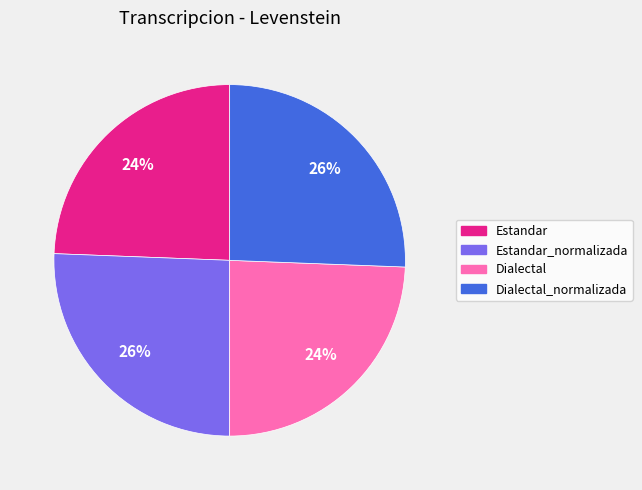

Do Dialectal_normalizada and Estandar_normalizada together represent more than half of the pie?

Yes